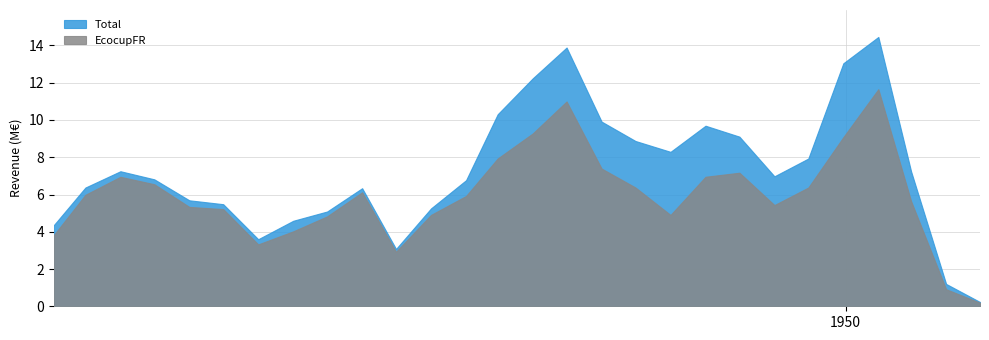

What is the difference between the maximum and minimum values in the Total series?

14.2